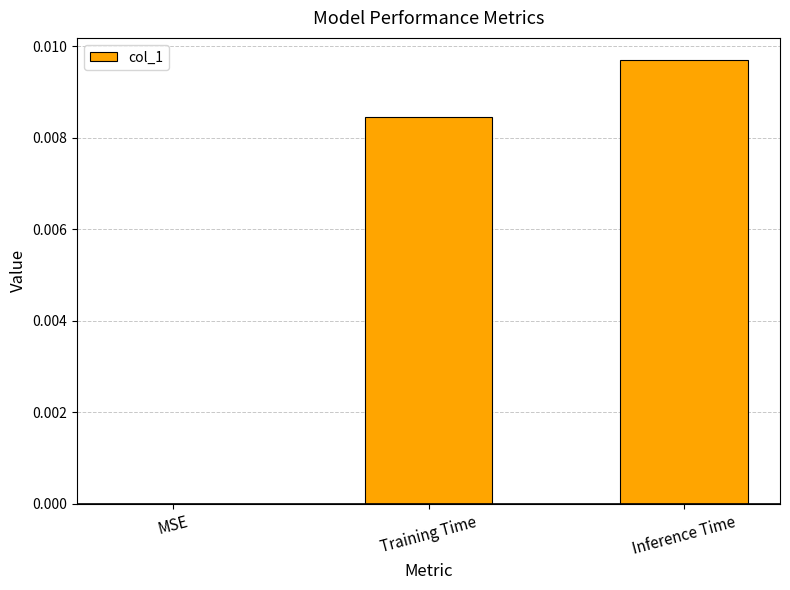

Is it true that the value at MSE is 0.0?

True